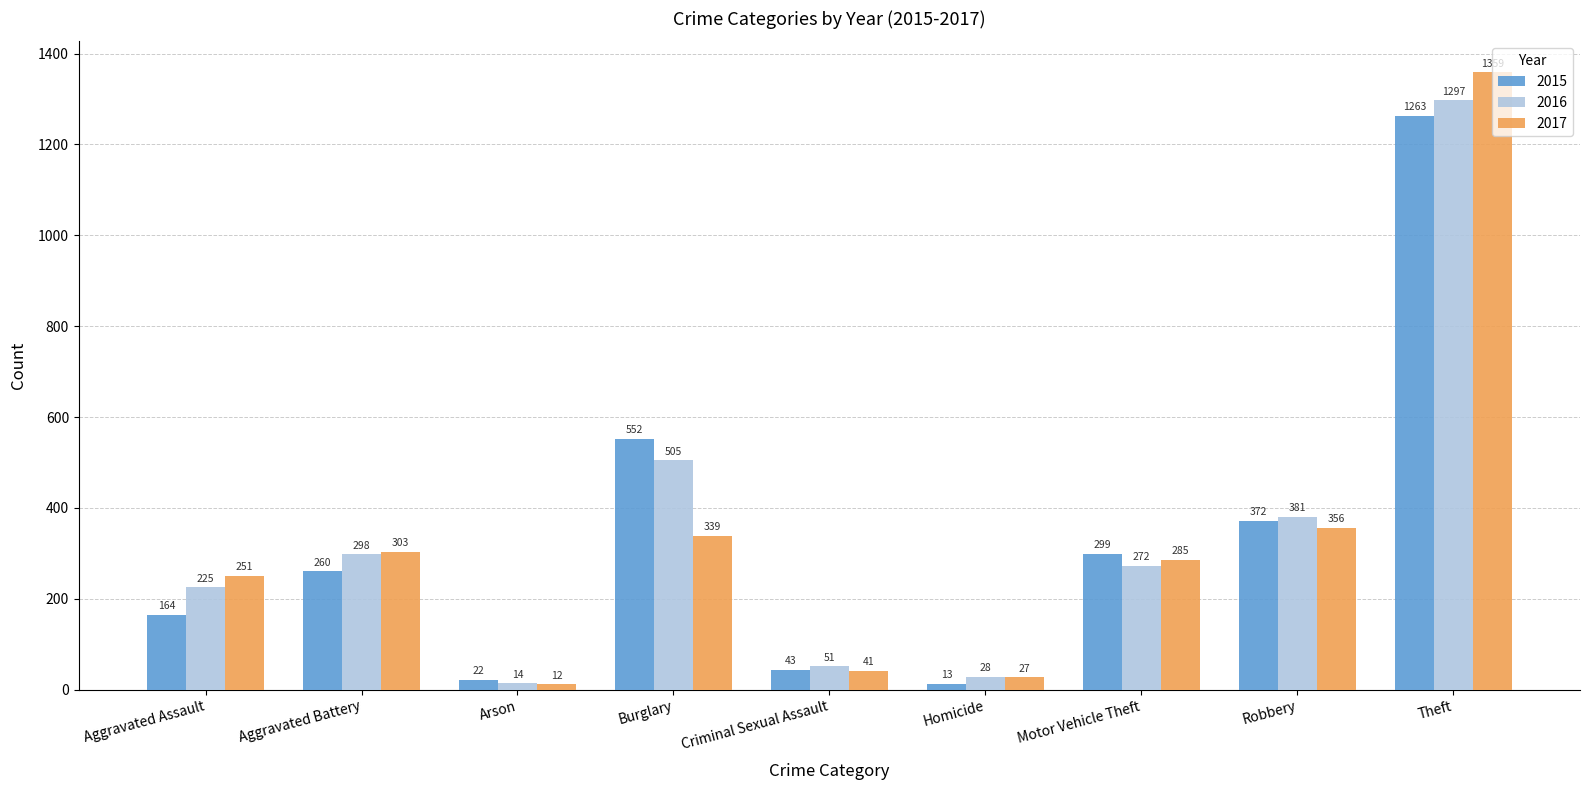

Reading left to right, list all the values displayed in this chart.

2015: 164	260	22	552	43	13	299	372	1263
2016: 225	298	14	505	51	28	272	381	1297
2017: 251	303	12	339	41	27	285	356	1359